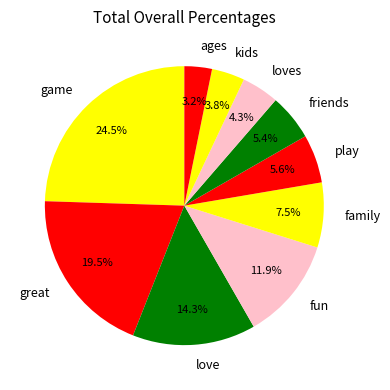

What portion of the pie excludes great?

80.5%